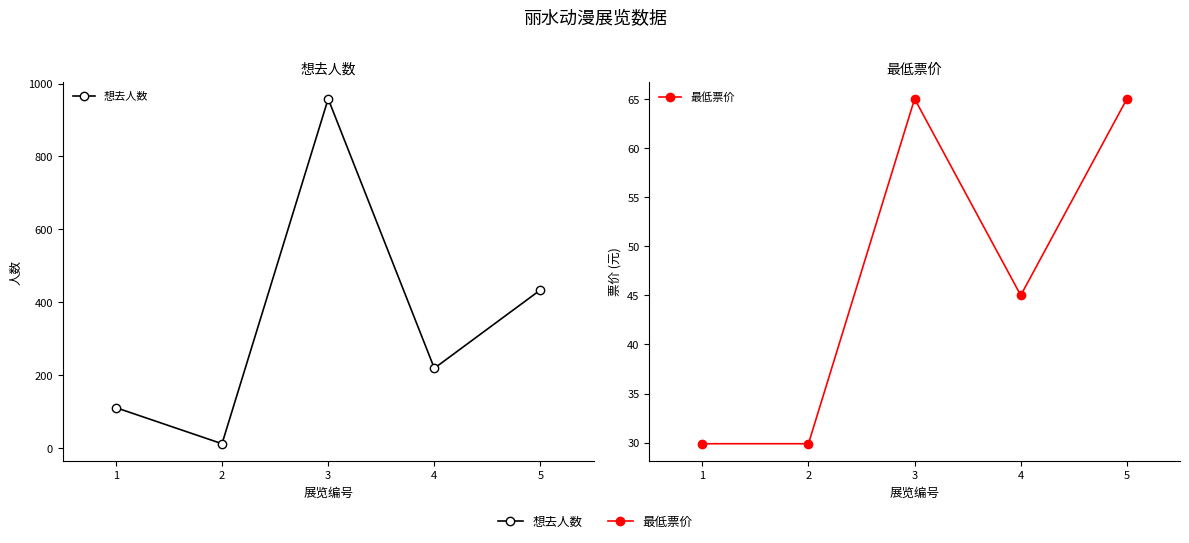

The value of 最低票价 at 2 is 53.7. True or false?

False